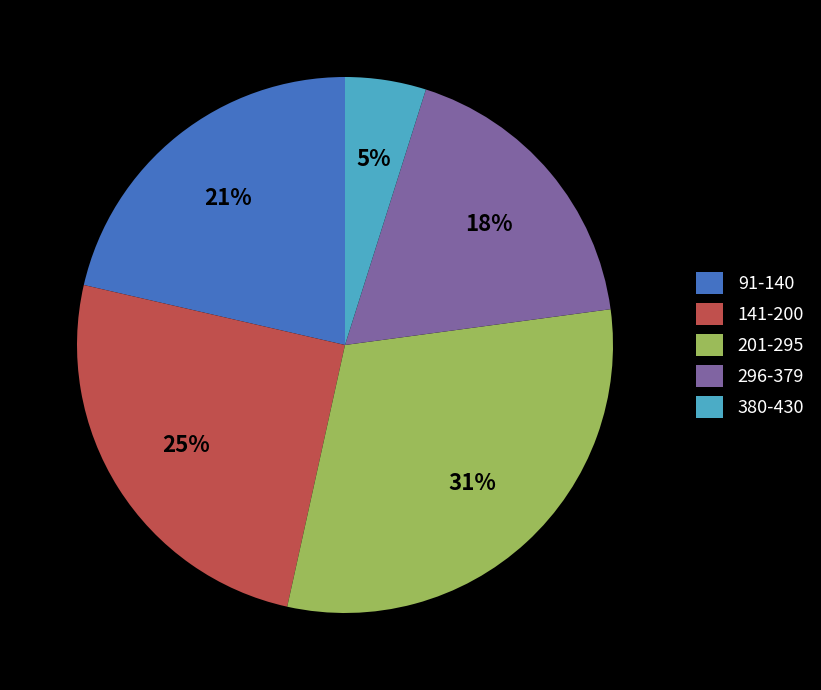

To the nearest percent, what is the difference between the largest and smallest slice percentages?

26%